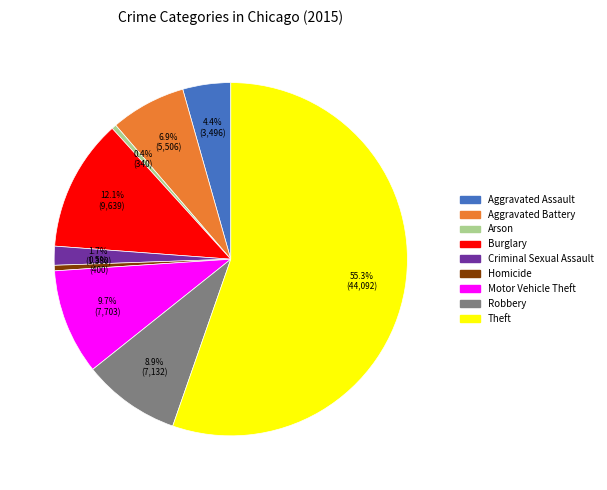

Count the number of slices in the pie.

9